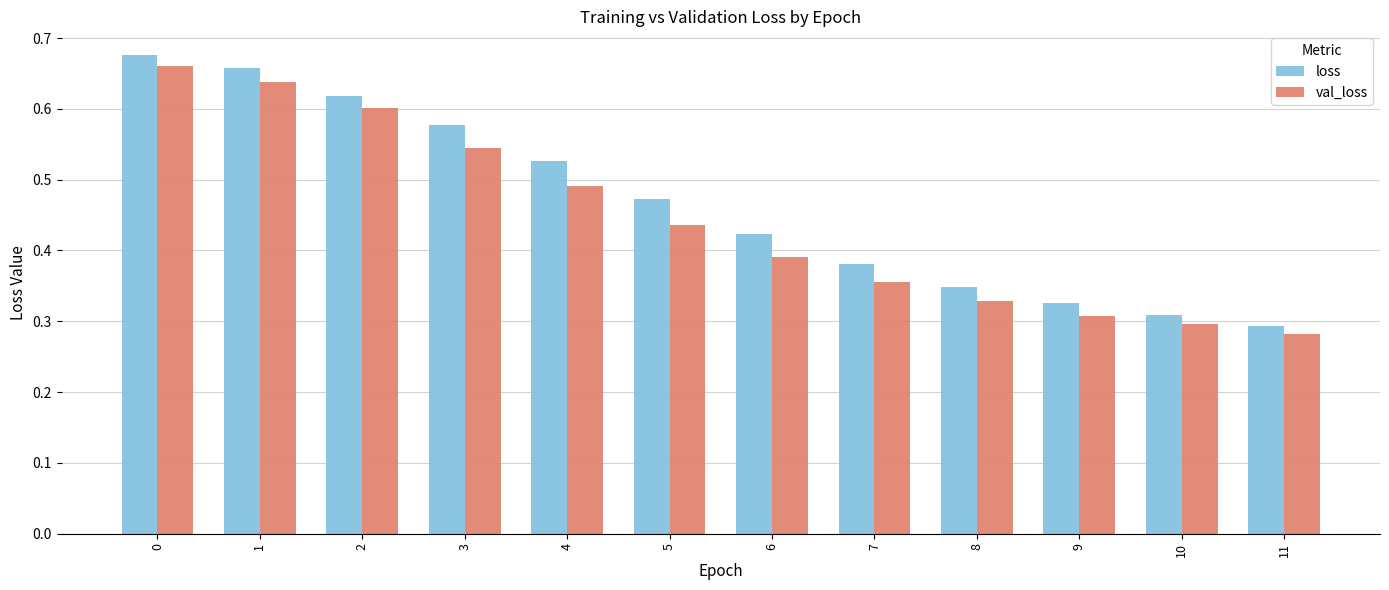

Count the loss values in the range 0 to 1.

12